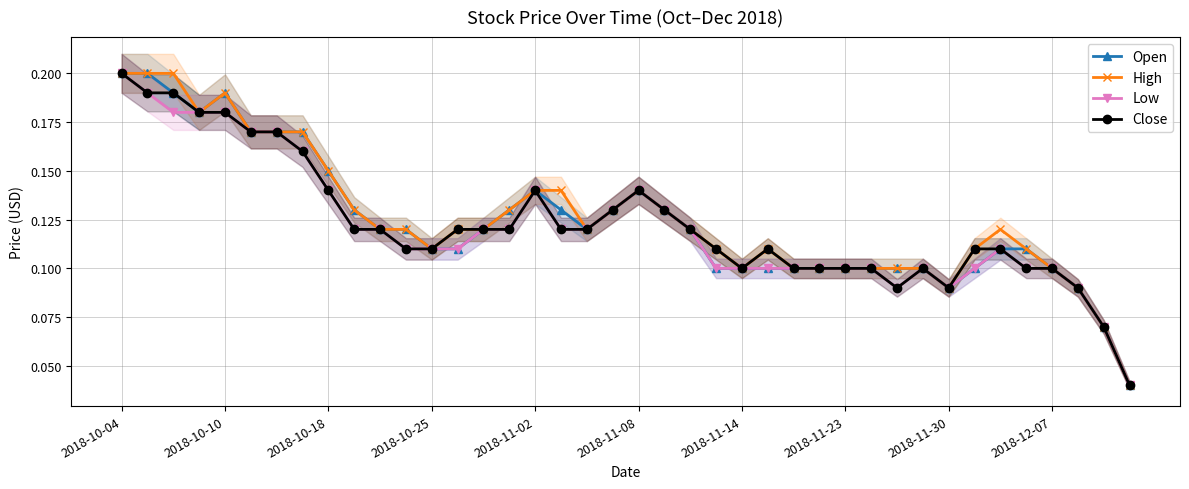

True or false: Close and Low intersect in this chart.

False